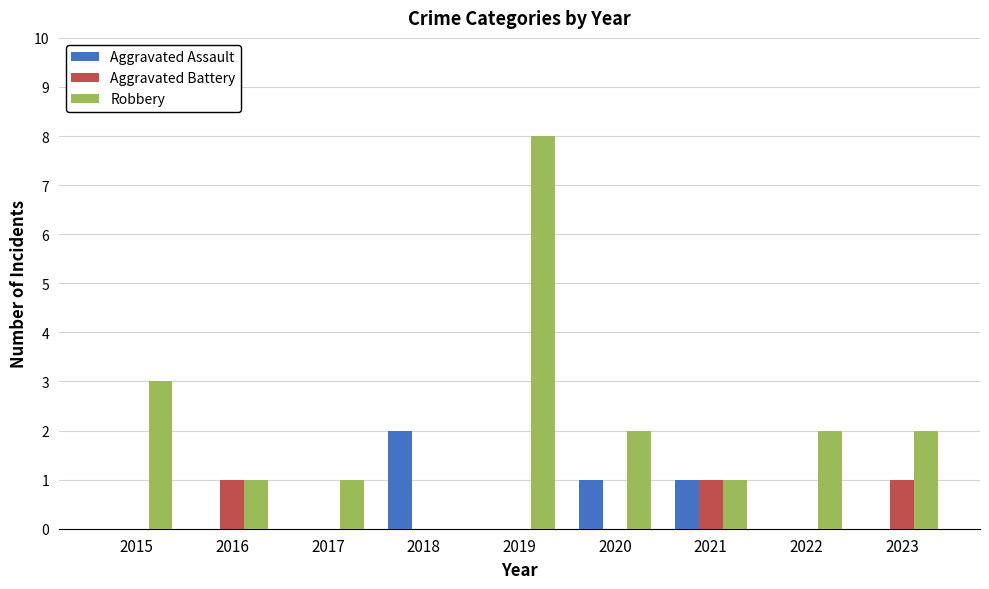

Which series changed the most between 2015 and 2017?

Robbery